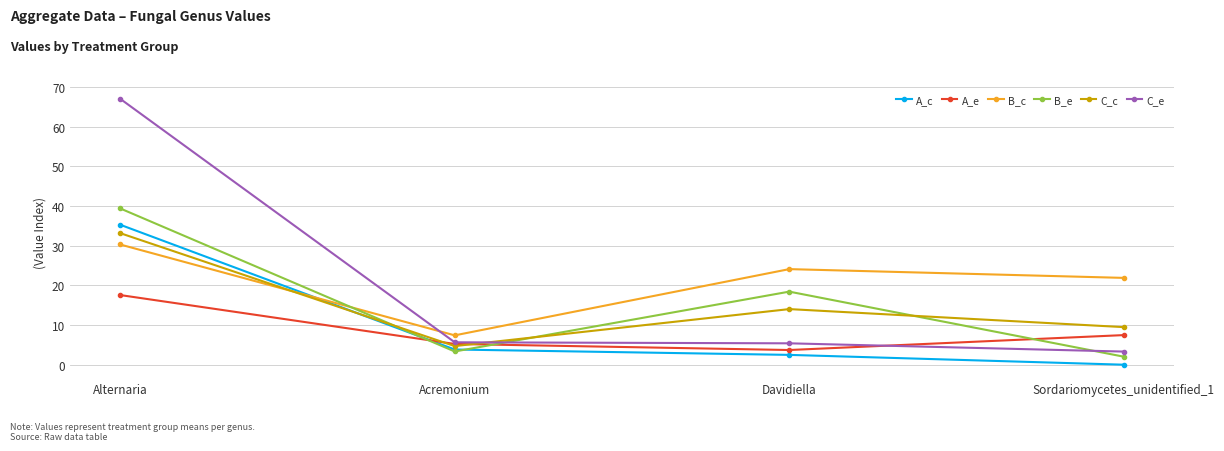

Rank the series at Sordariomycetes_unidentified_1 from highest to lowest value.

B_c, C_c, A_e, C_e, B_e, A_c